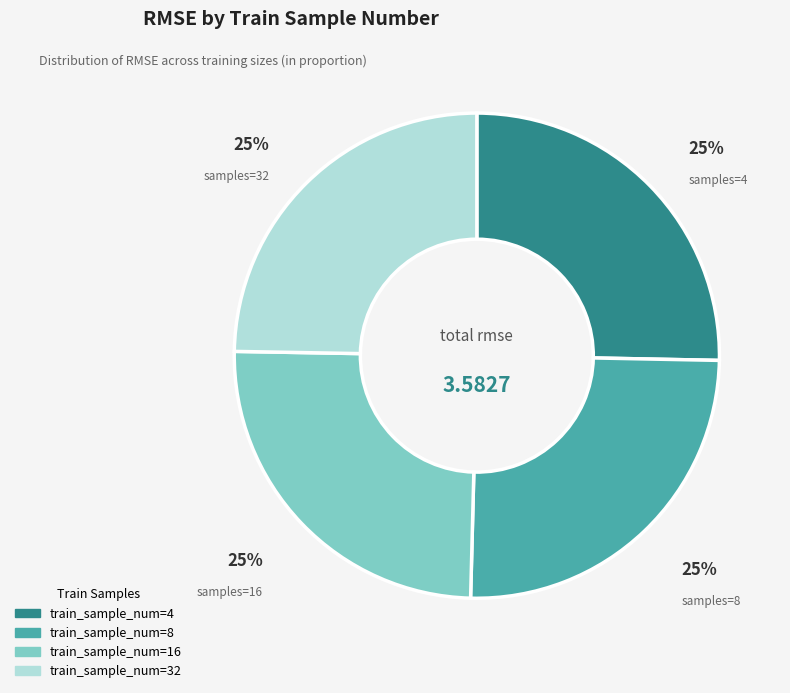

Does any single category account for the majority?

No